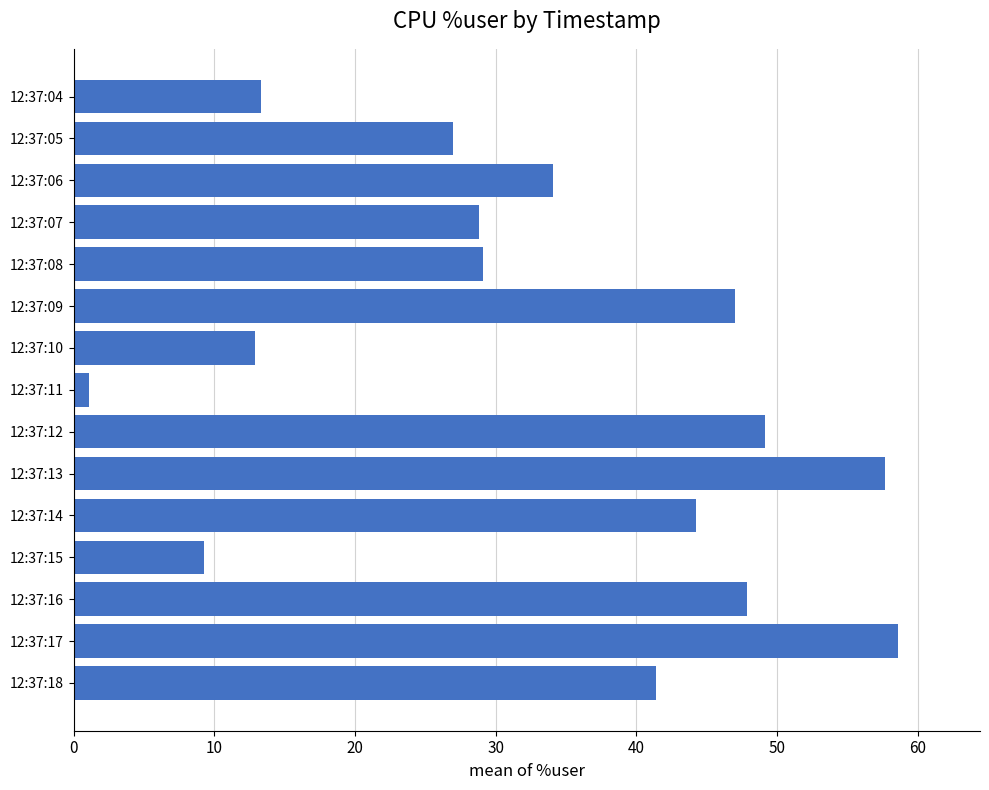

Which has a higher value, 12:37:18 or 12:37:10?

12:37:18